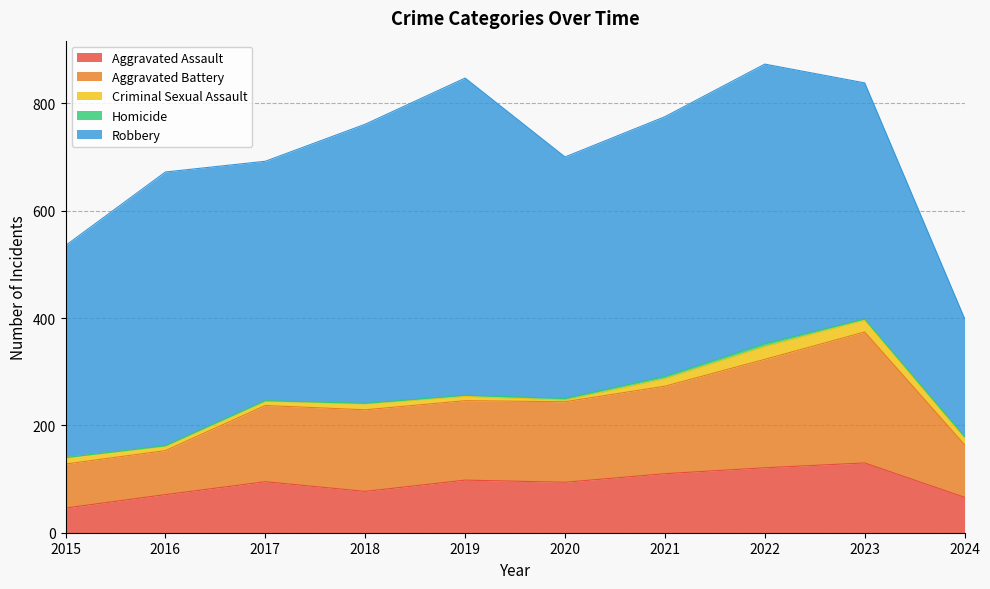

The Homicide series shows 7 at 2021. True or false?

False